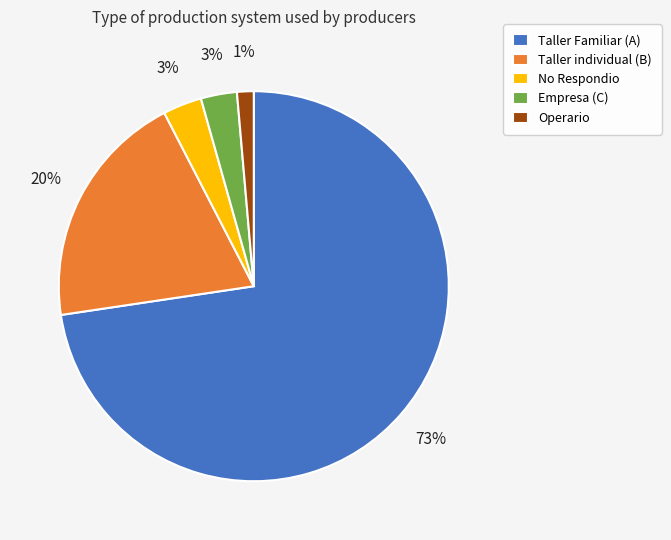

Count the number of slices in the pie.

5